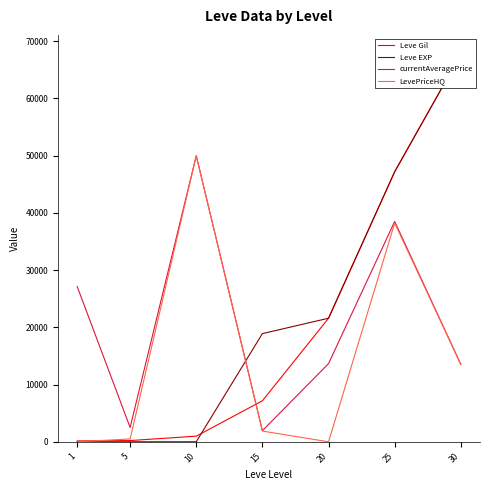

Reading left to right, extract all data points from this chart.

Leve Gil: 1=160	5=220	10=990	15=7170	20=21600	25=47200	30=67730
Leve EXP: 1=1	5=5	10=9	15=18910	20=21600	25=47200	30=67730
currentAveragePrice: 1=27128	5=2507	10=50000	15=1944	20=13666	25=38512	30=13526
LevePriceHQ: 1=0	5=500	10=50000	15=1881	20=0	25=38228	30=13526